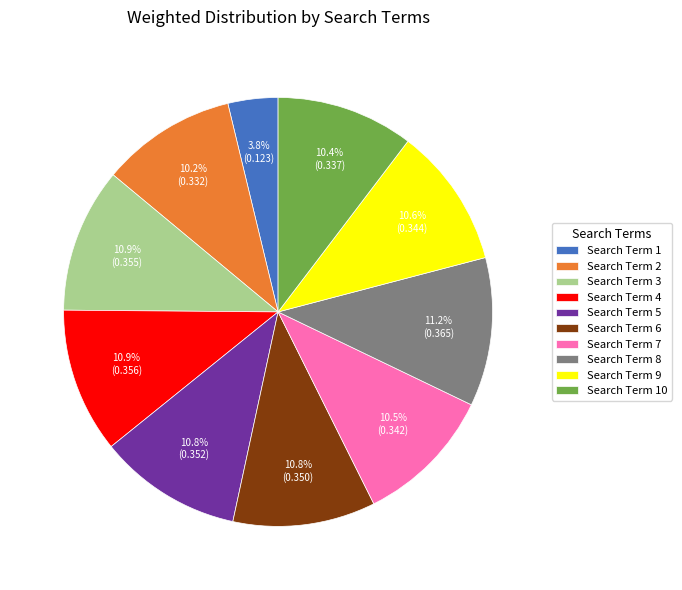

How many segments does this pie chart have?

10